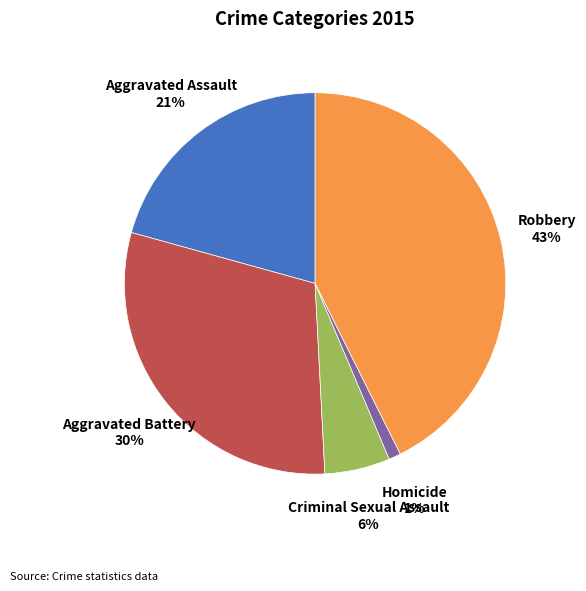

To the nearest percent, what is the difference between the largest and smallest slice percentages?

42%